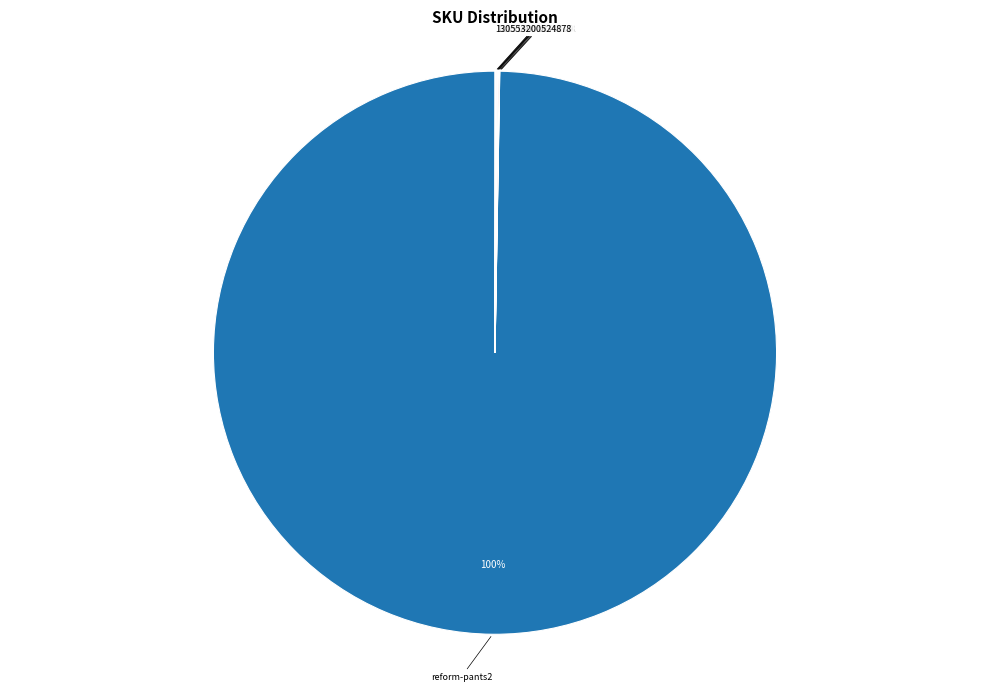

Is there a majority slice in this chart?

Yes